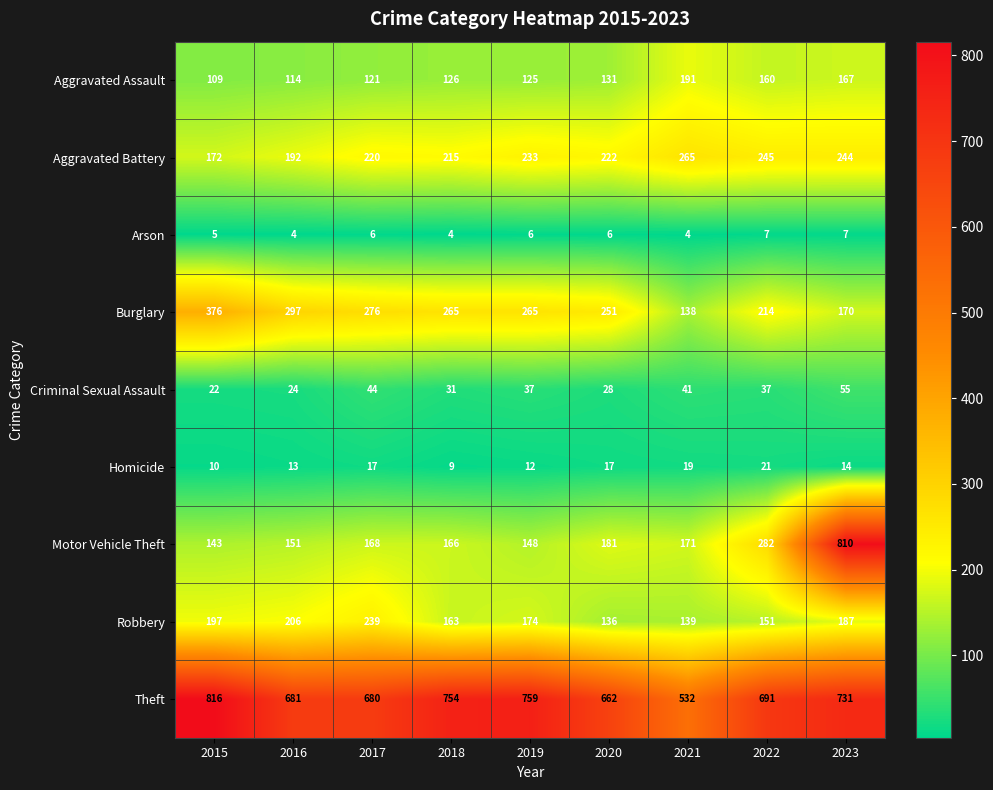

Which series changed the most between 2018 and 2022?

Motor Vehicle Theft